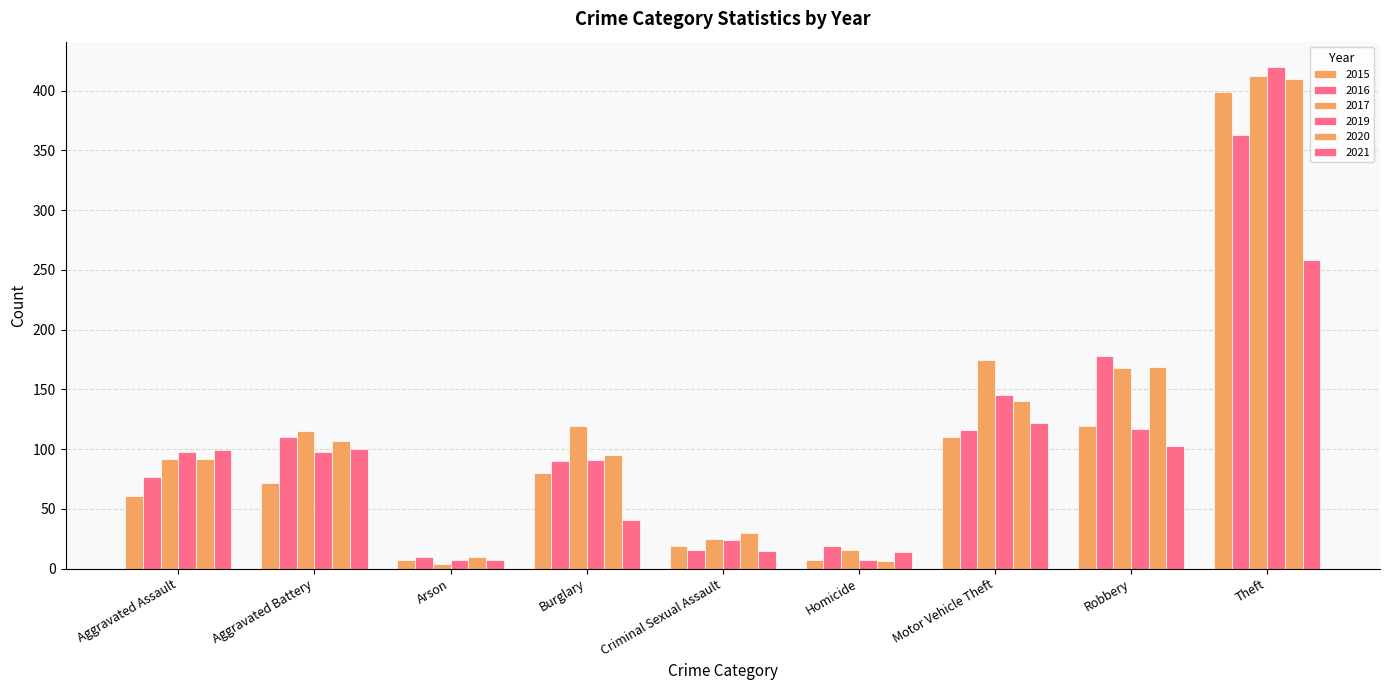

What is the sum of the 2020 values at Motor Vehicle Theft and Aggravated Battery?

247